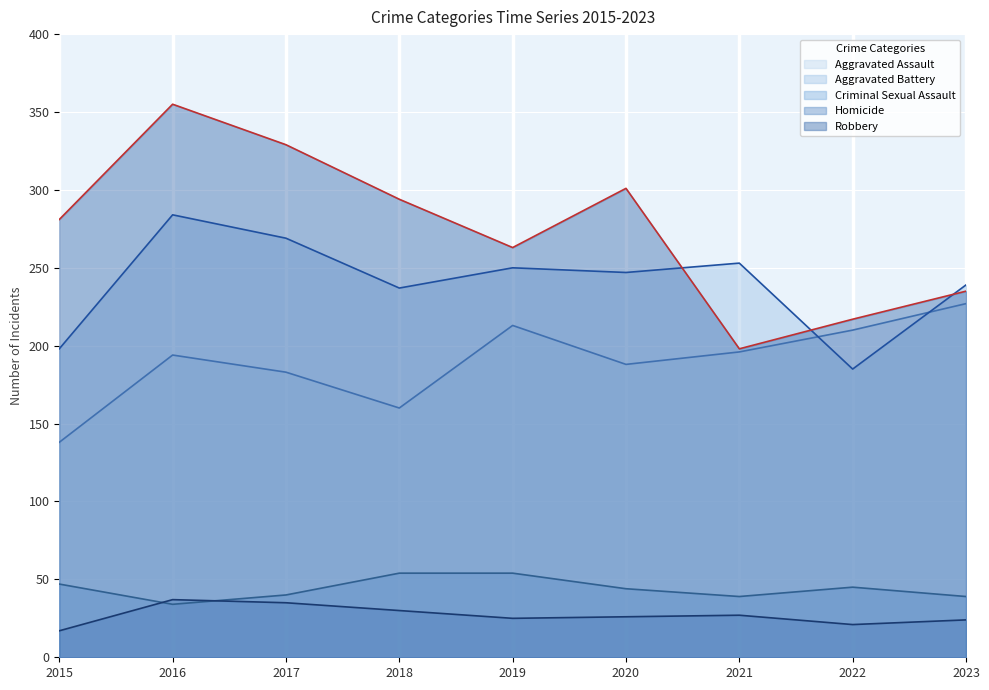

What are all the series names shown in the legend?

Aggravated Assault, Aggravated Battery, Criminal Sexual Assault, Homicide, Robbery